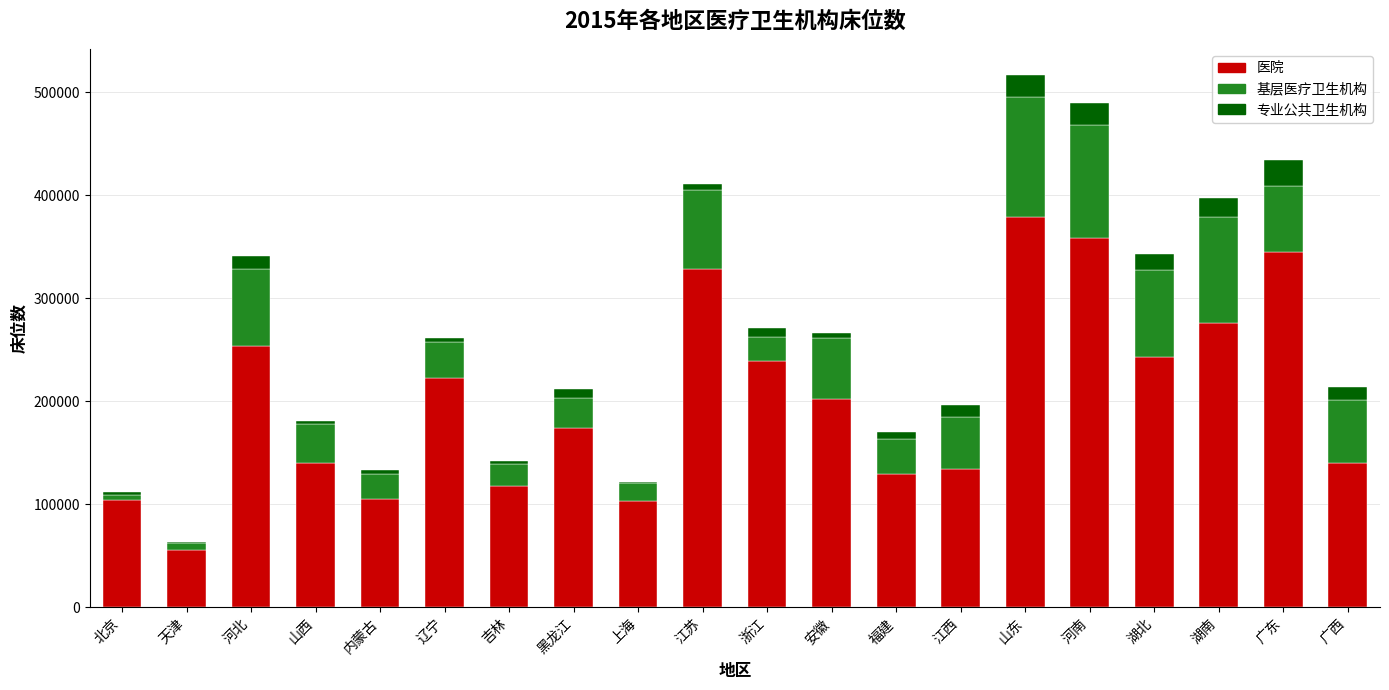

Are the bars grouped side by side (vs. stacked)?

No